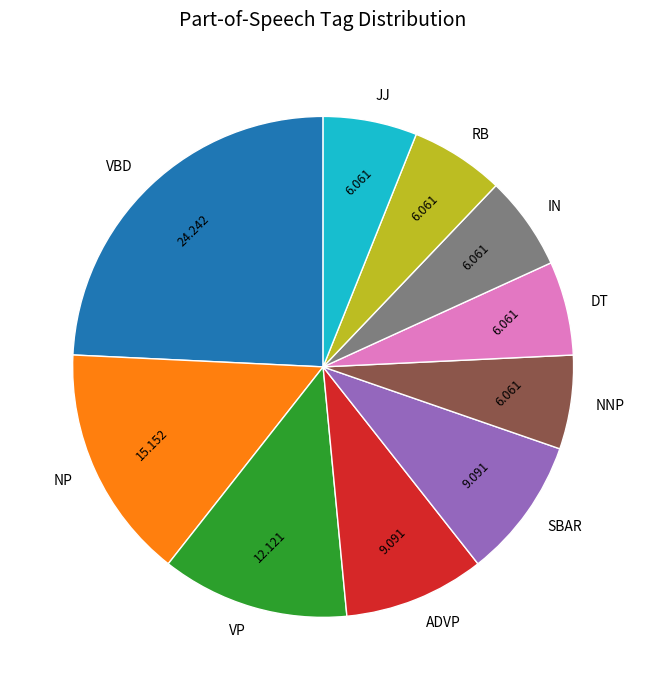

How many slices are in this pie chart?

10